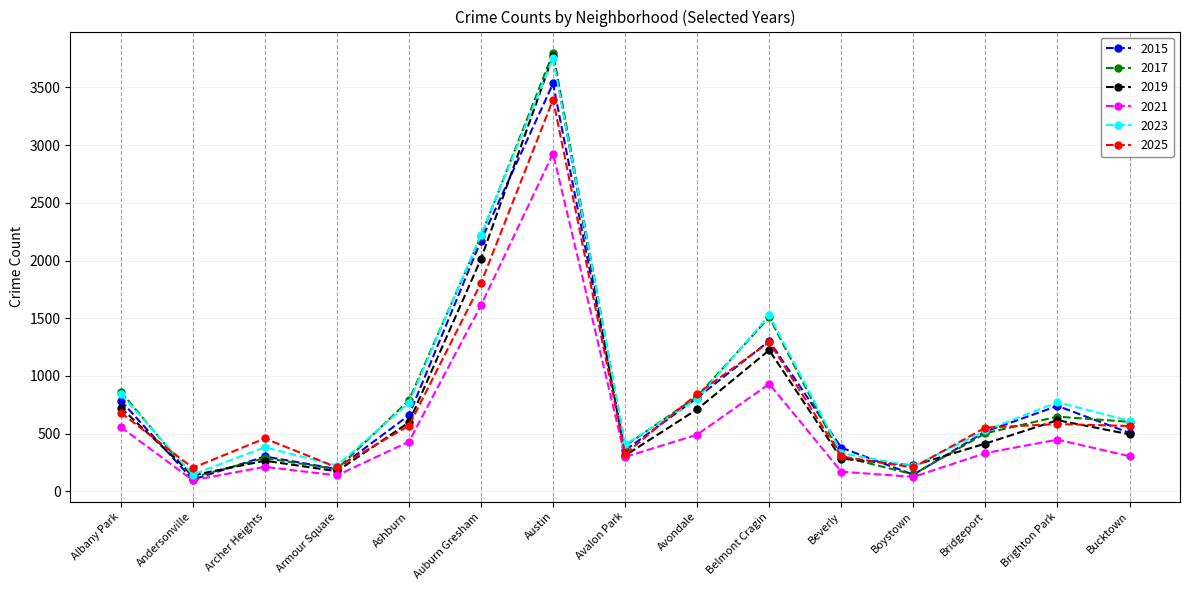

Which series ends up on top after the final intersection of 2017 and 2025?

2017